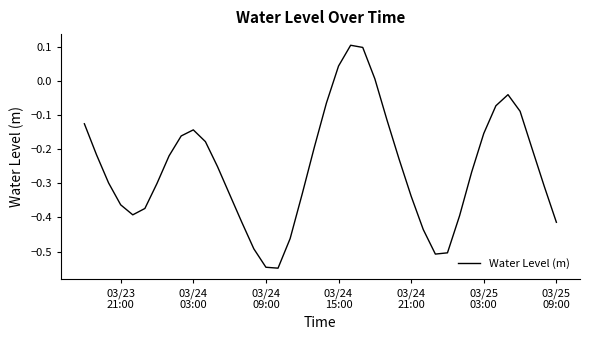

What is the difference between the maximum and minimum values?

0.7